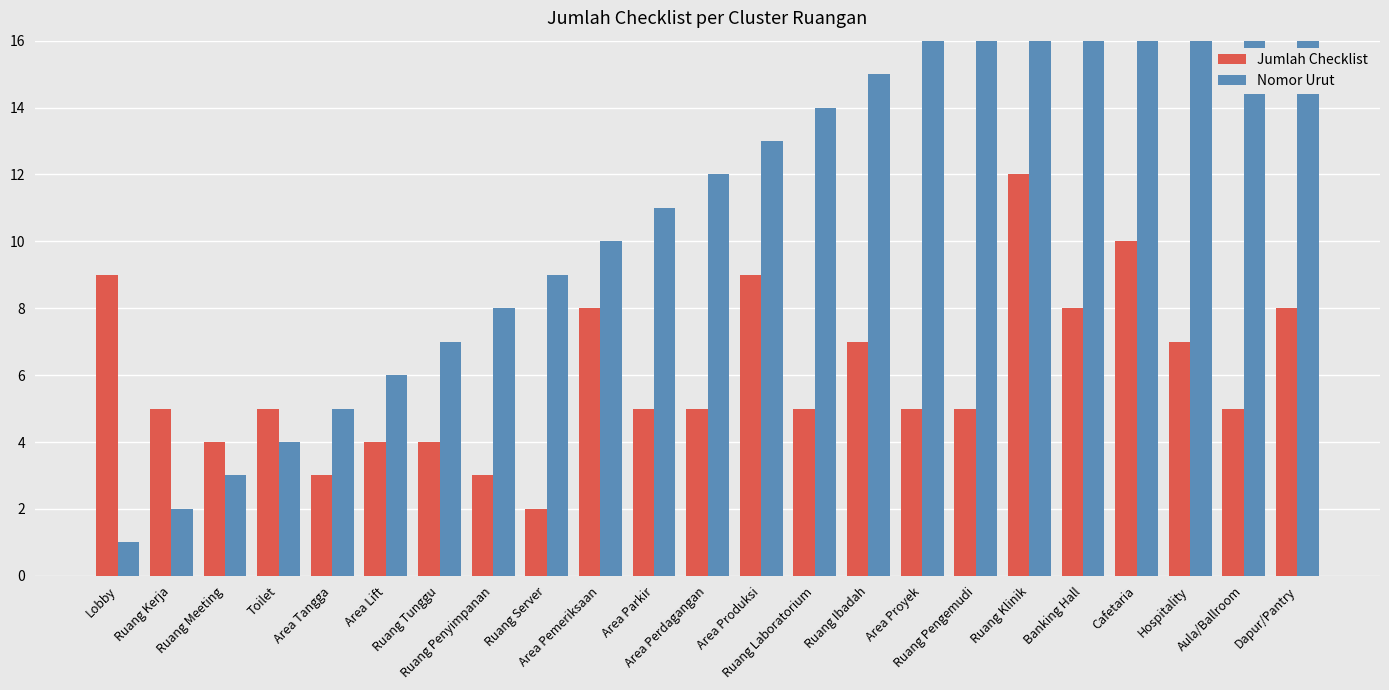

What is the spread (max minus min) of values at Hospitality?

14